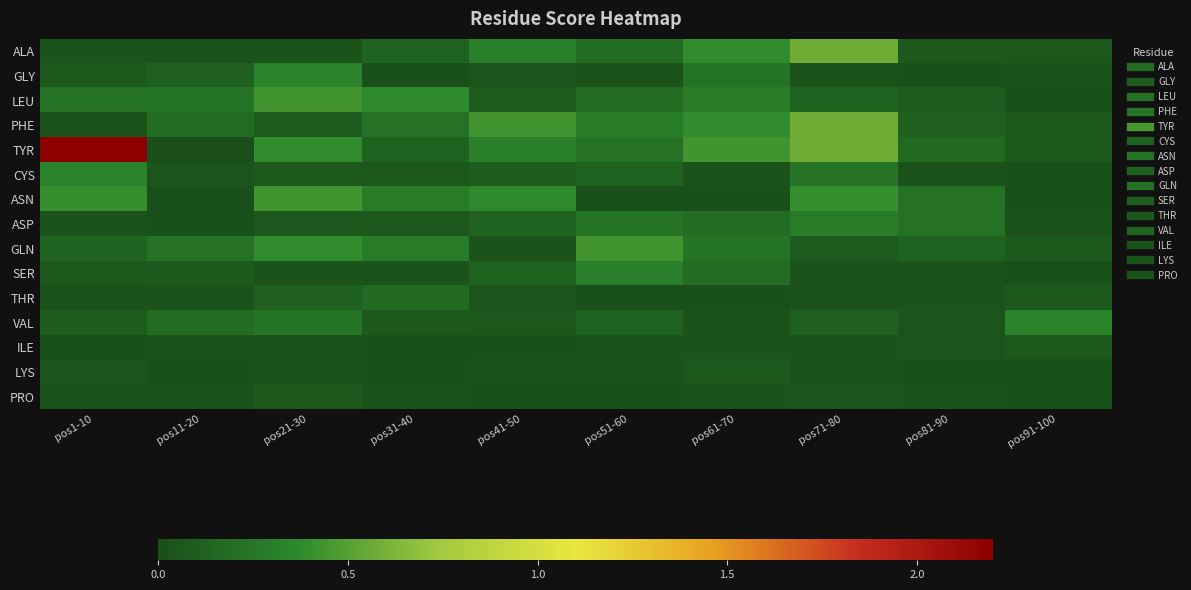

Which has a higher value, pos11-20 or pos61-70?

pos61-70